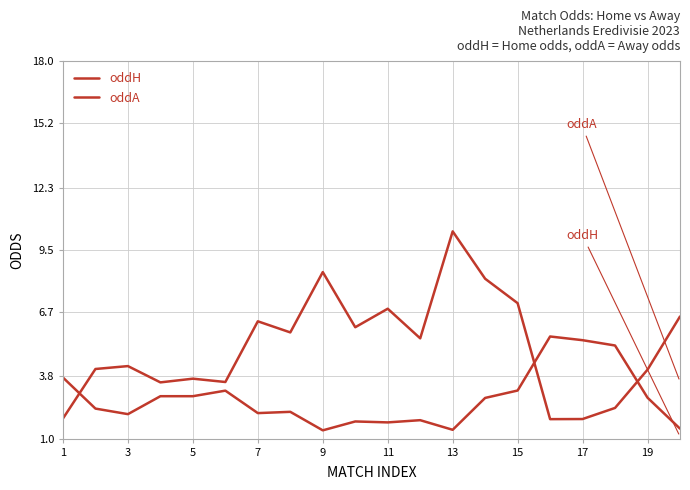

Reading left to right, extract all data points from this chart.

oddH: 3.8	2.4	2.1	2.9	2.9	3.2	2.1	2.2	1.4	1.8	1.7	1.8	1.4	2.8	3.2	5.6	5.4	5.2	2.8	1.4
oddA: 1.9	4.1	4.3	3.5	3.7	3.5	6.3	5.8	8.5	6.0	6.8	5.5	10.3	8.2	7.1	1.9	1.9	2.4	4.1	6.5